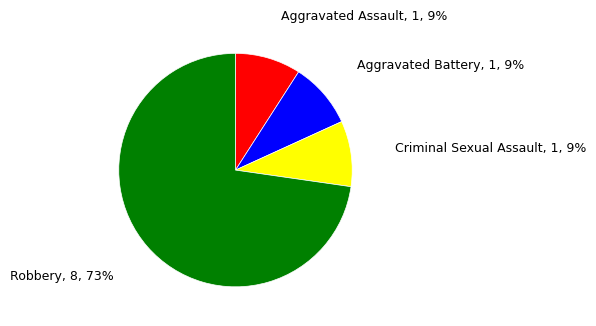

The Criminal Sexual Assault slice represents 9% of the pie. True or false?

True